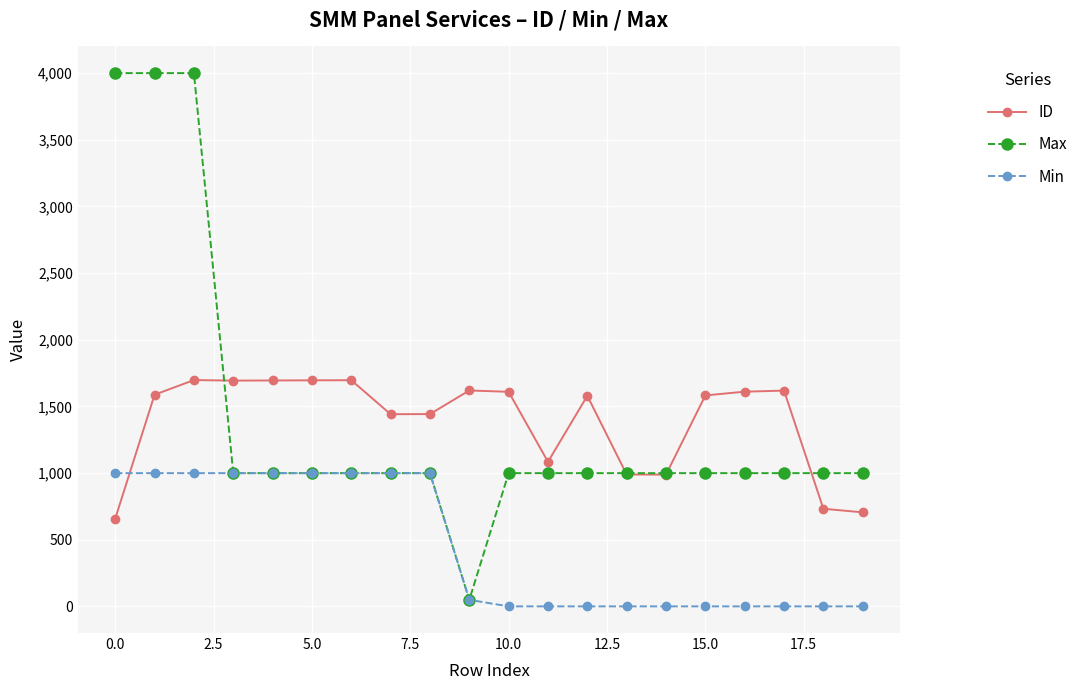

Which series has the largest range (max minus min)?

Max